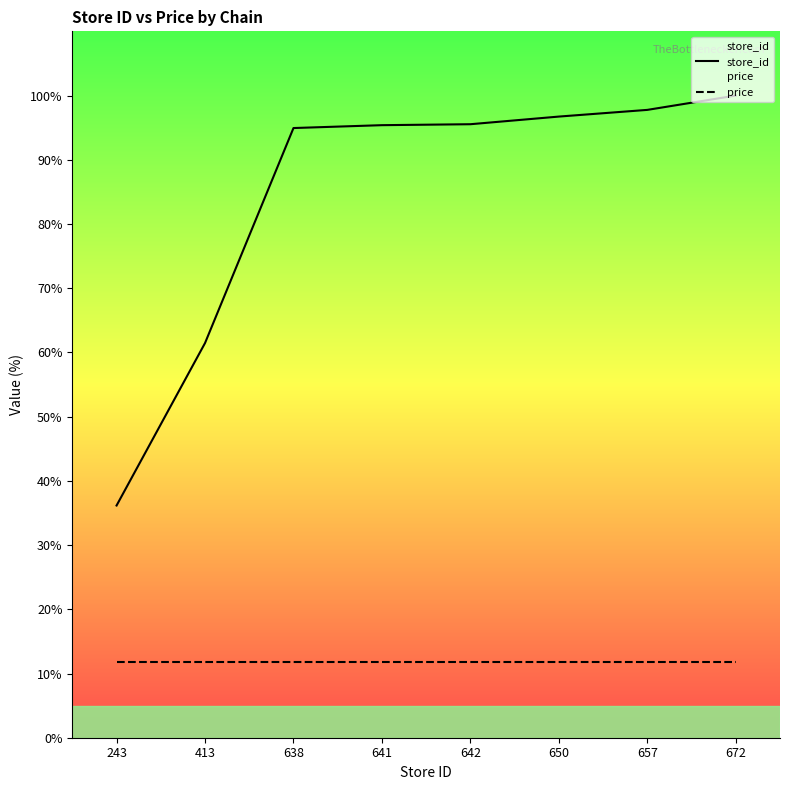

The value of price at 642 is 11.8. True or false?

True